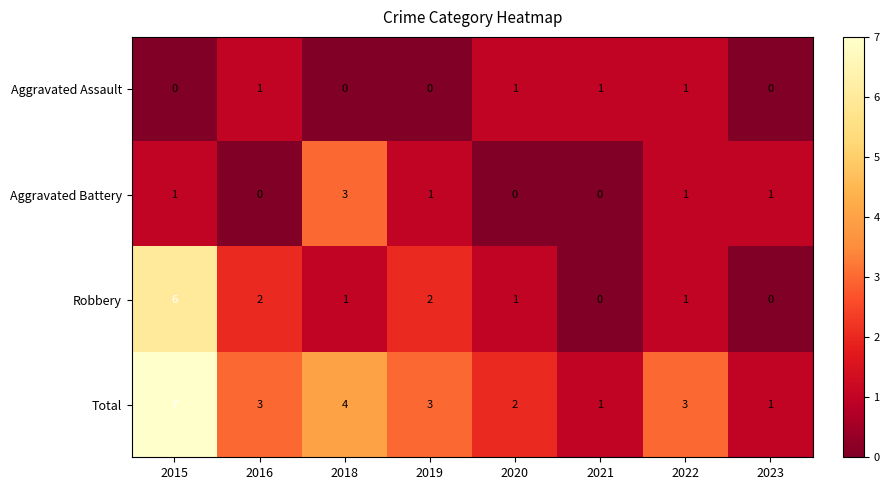

What is the spread (max minus min) of values at 2016?

3